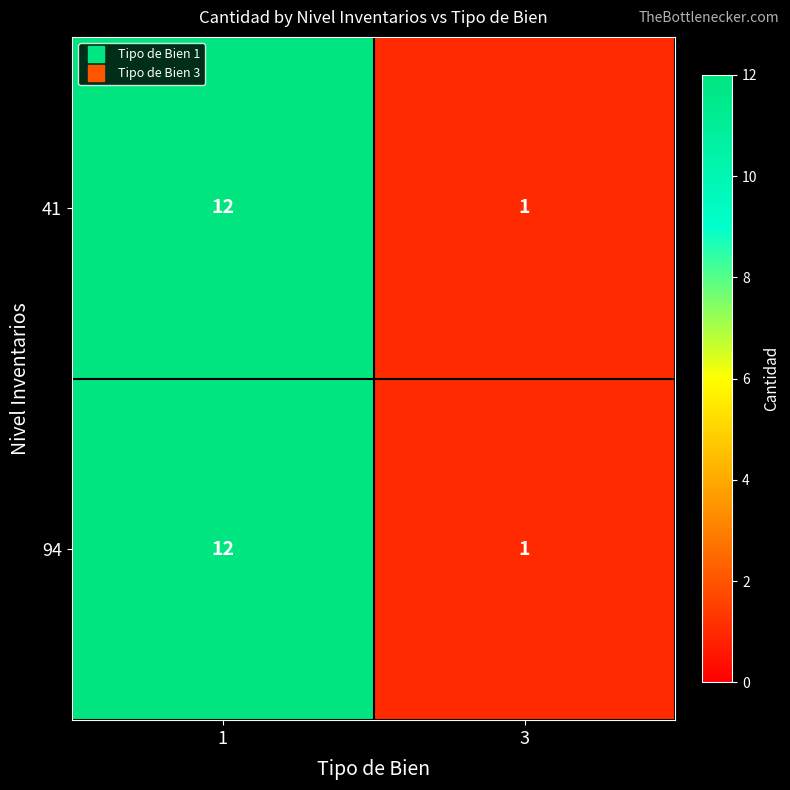

Reading right to left, extract all data points from this chart.

41: 1	12
94: 1	12